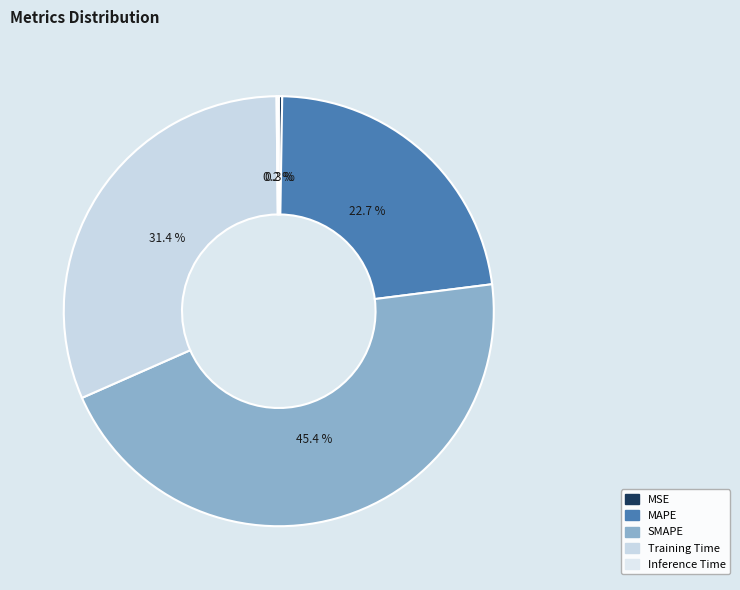

How many slices are in this pie chart?

5